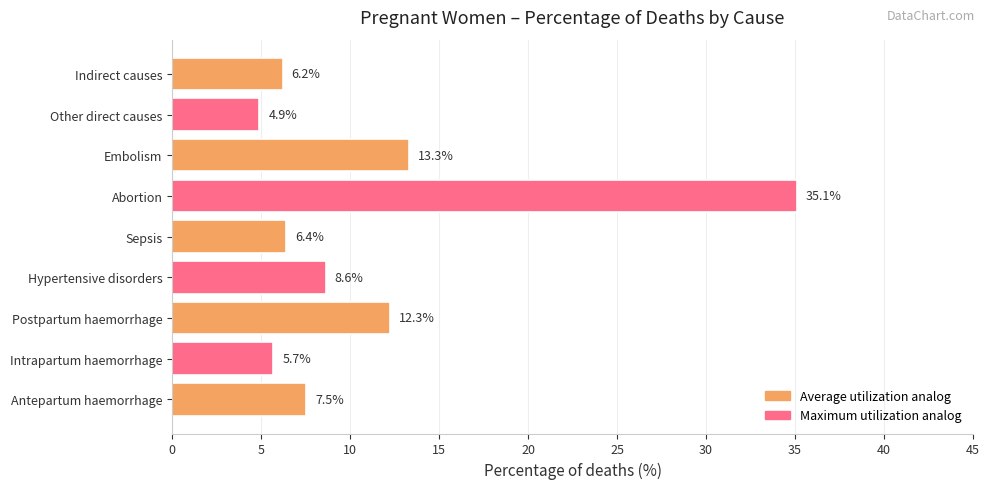

Reading top to bottom, transcribe all the data shown in this chart.

6.2	4.9	13.3	35.1	6.4	8.6	12.3	5.7	7.5